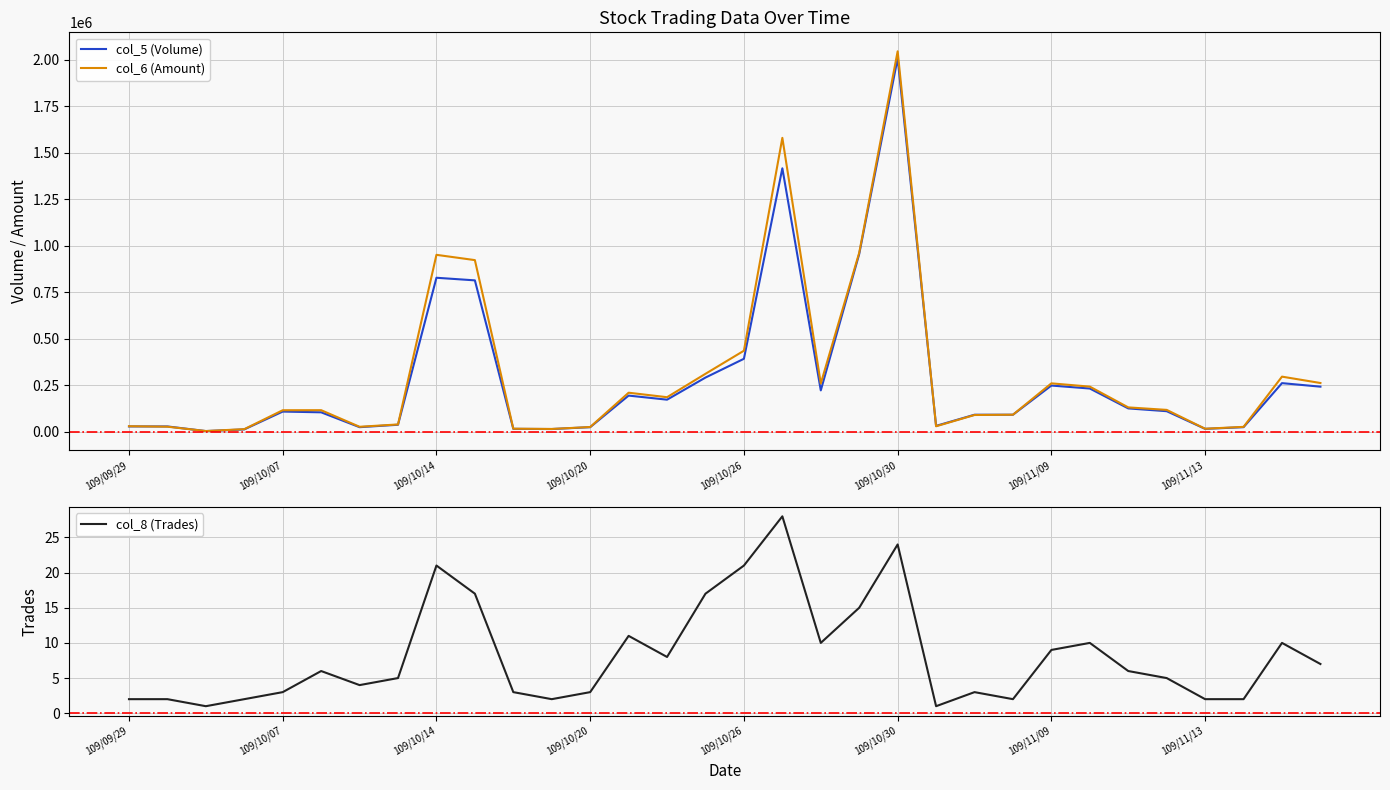

How many lines are shown in the chart?

3